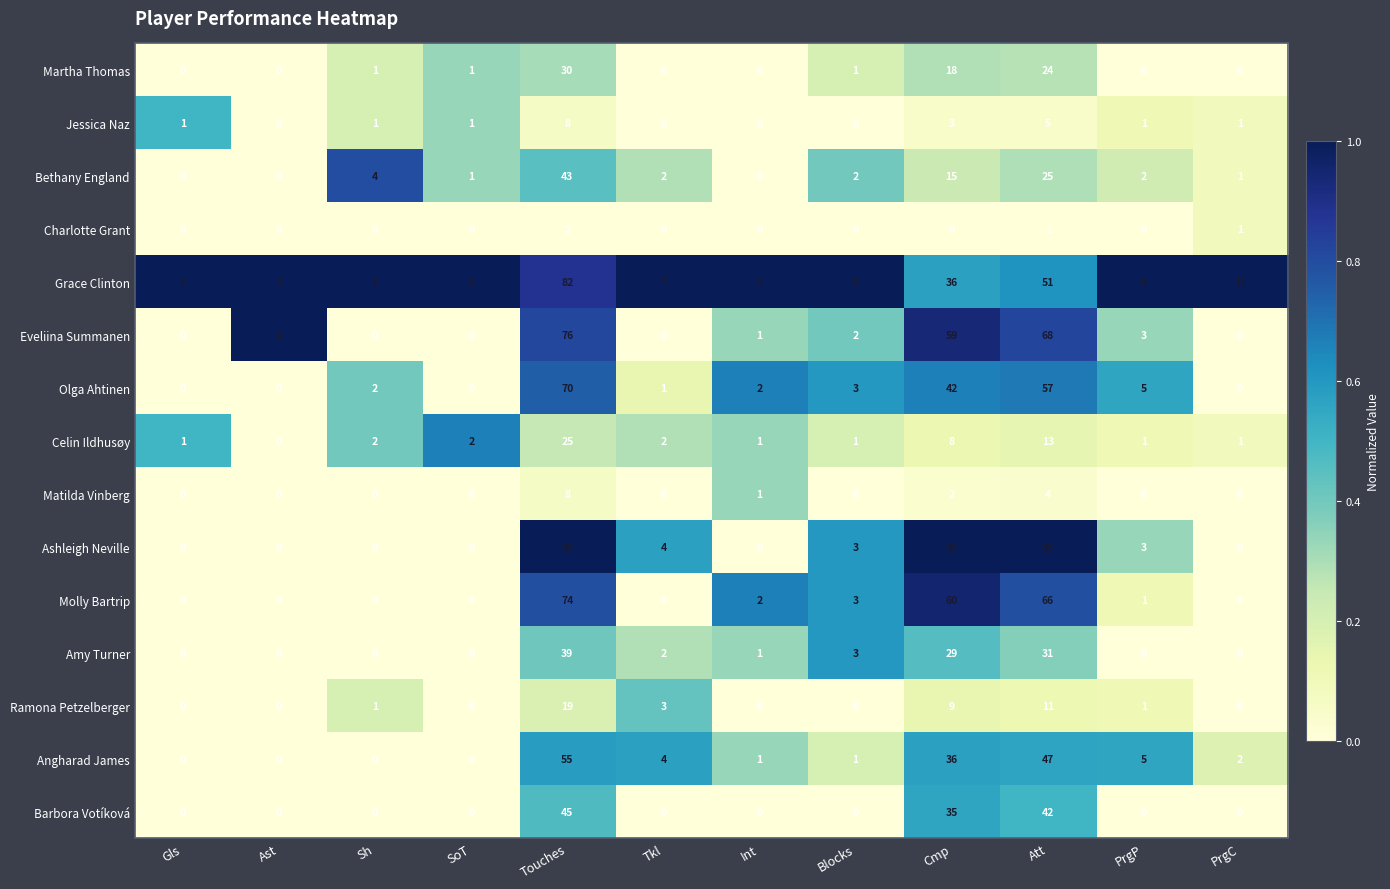

The value of Olga Ahtinen at Tkl is 2. True or false?

False